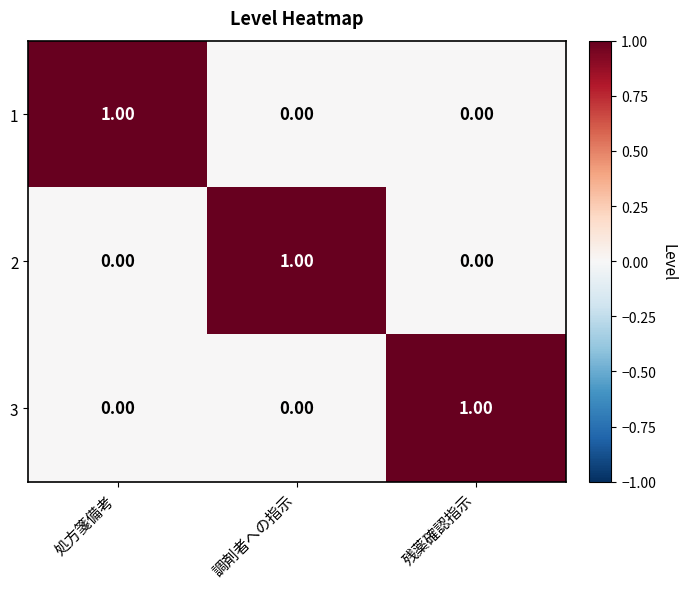

Is the value of 1 at 調剤者への指示 greater than the value of 3 at 残薬確認指示?

No